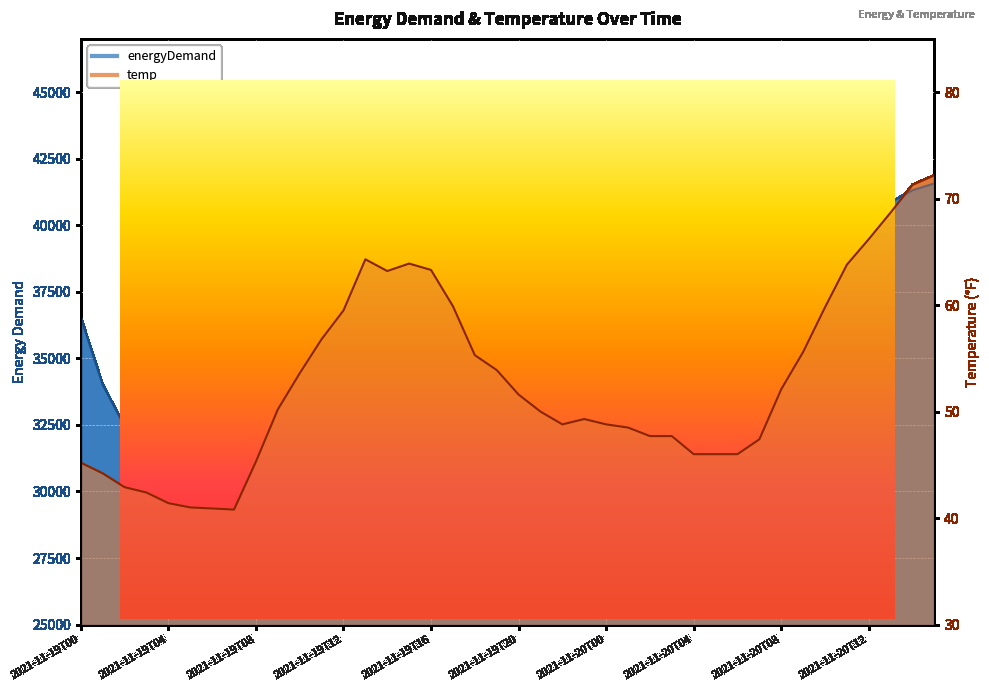

The energyDemand series shows 39506.7 at 2021-11-19T13. True or false?

True